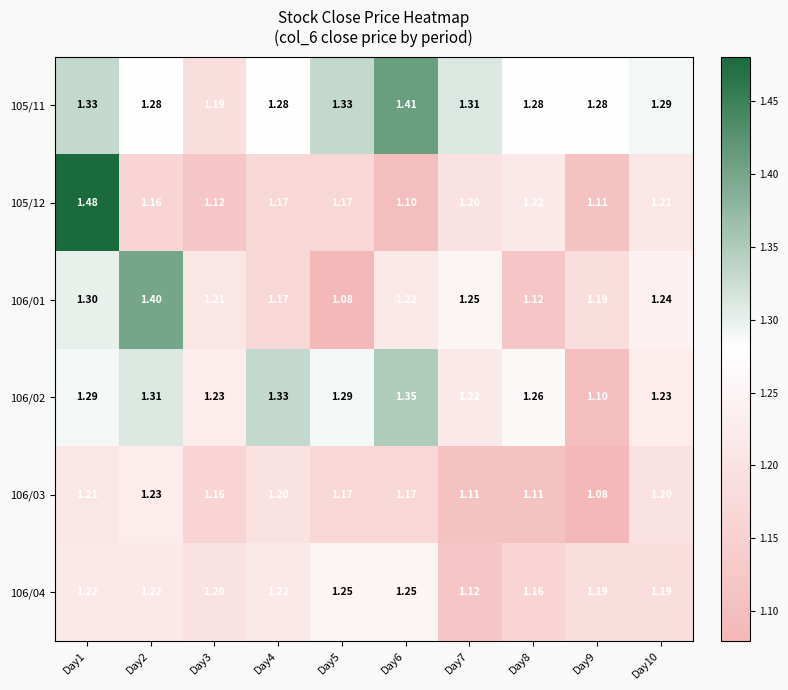

Is the value of 106/04 at Day10 greater than the value of 106/01 at Day8?

Yes